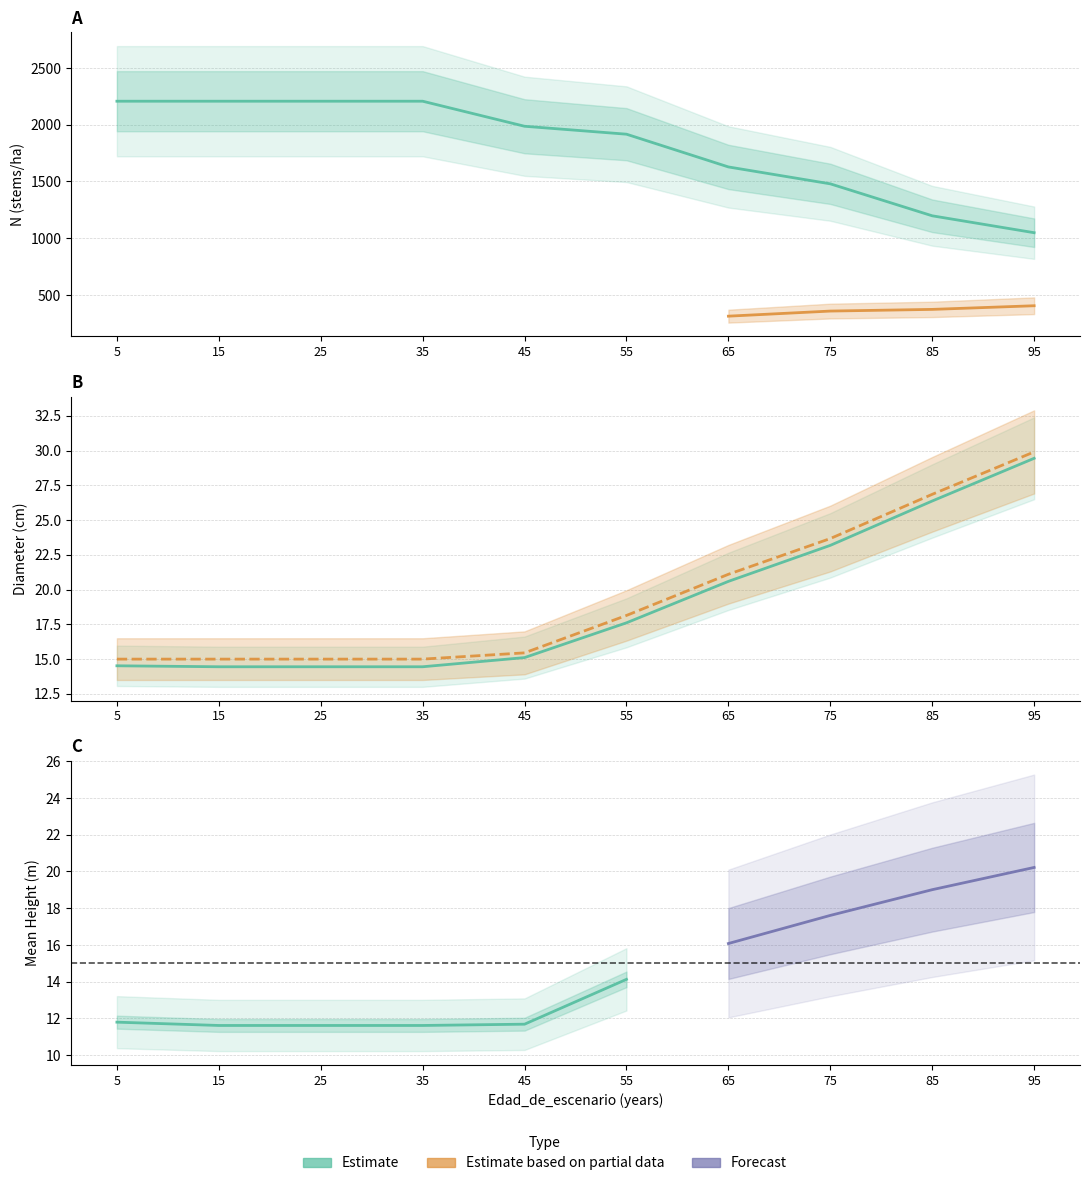

What is the sum of all G values?

195.1